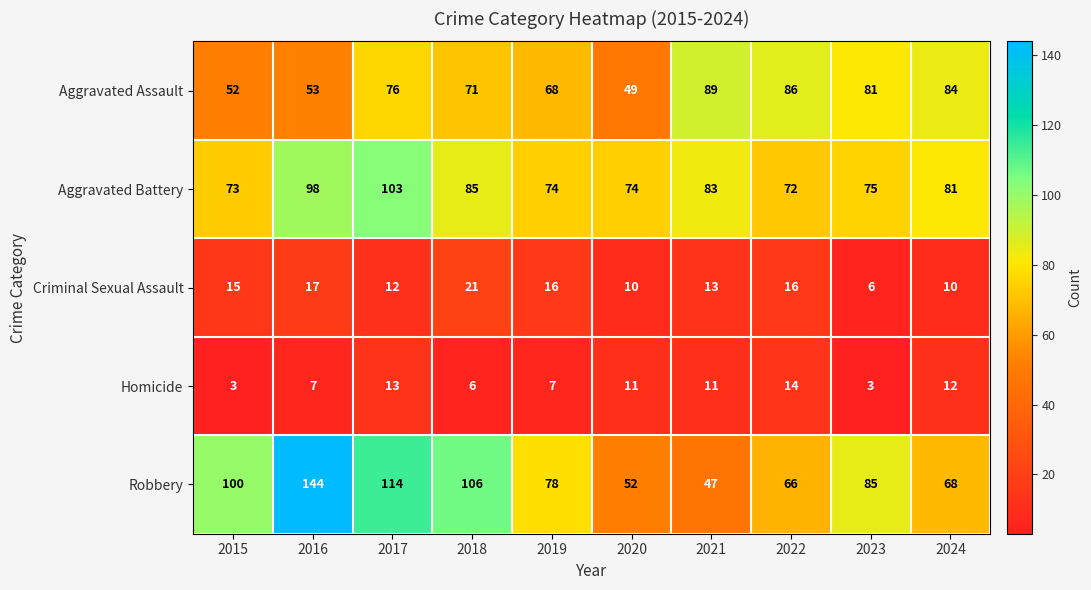

The Robbery series shows 26 at 2021. True or false?

False